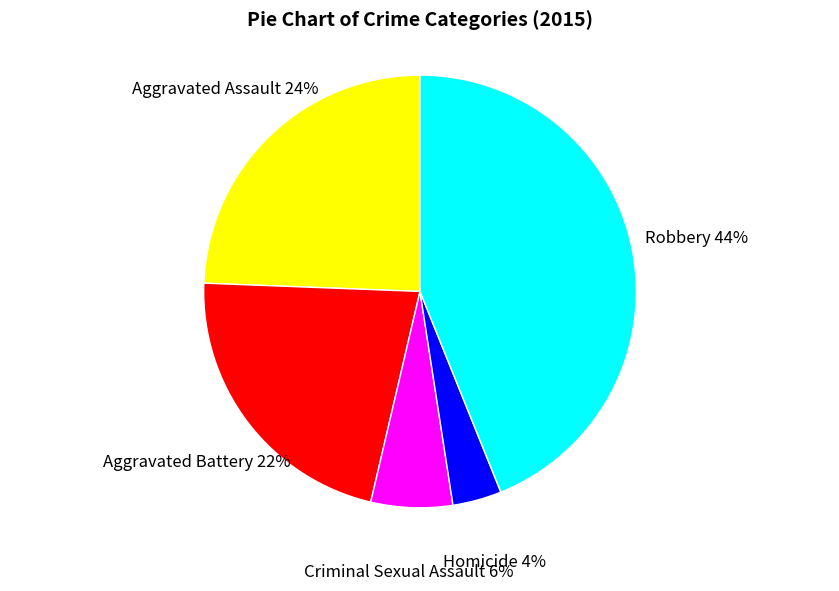

To the nearest percent, what is the difference between the Robbery and Aggravated Battery slice percentages?

22%